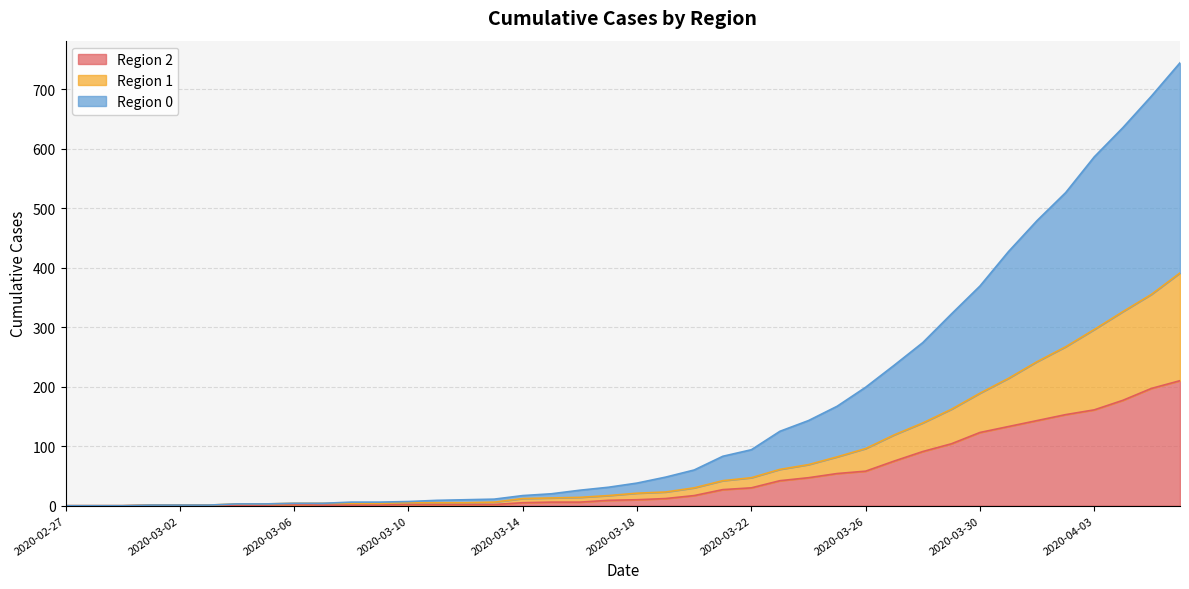

Rank the categories by 1 value from highest to lowest.

2020-04-06, 2020-04-05, 2020-04-04, 2020-04-03, 2020-04-02, 2020-04-01, 2020-03-31, 2020-03-30, 2020-03-29, 2020-03-28, 2020-03-27, 2020-03-26, 2020-03-25, 2020-03-24, 2020-03-23, 2020-03-22, 2020-03-21, 2020-03-20, 2020-03-19, 2020-03-18, 2020-03-17, 2020-03-16, 2020-03-15, 2020-03-14, 2020-03-13, 2020-03-10, 2020-03-11, 2020-03-12, 2020-03-06, 2020-03-07, 2020-03-08, 2020-03-09, 2020-03-04, 2020-03-05, 2020-03-01, 2020-03-02, 2020-03-03, 2020-02-27, 2020-02-28, 2020-02-29